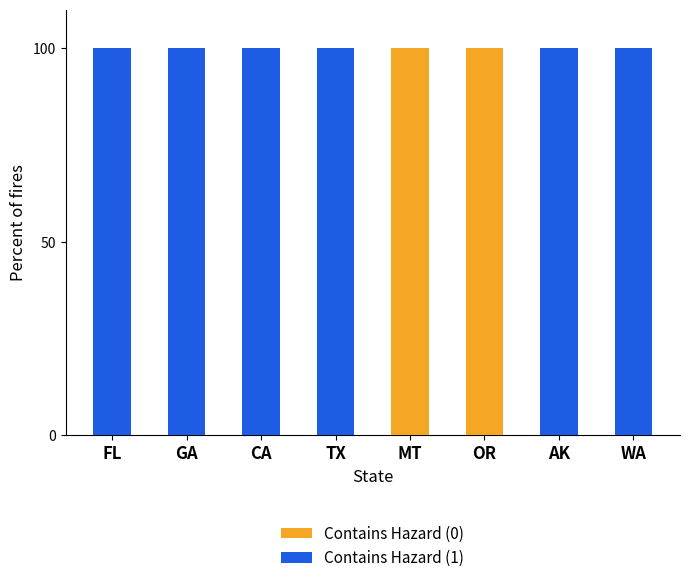

True or false: Contains Hazard (0) has a value of 58 at GA.

False